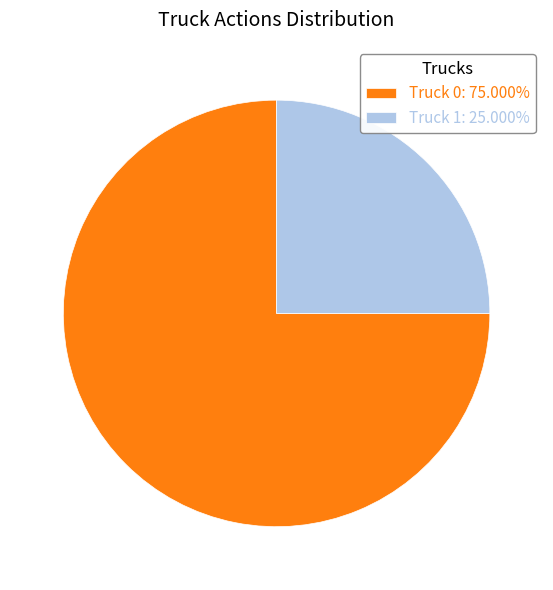

Do Truck 1: 25.000% and Truck 0: 75.000% together represent more than half of the pie?

Yes